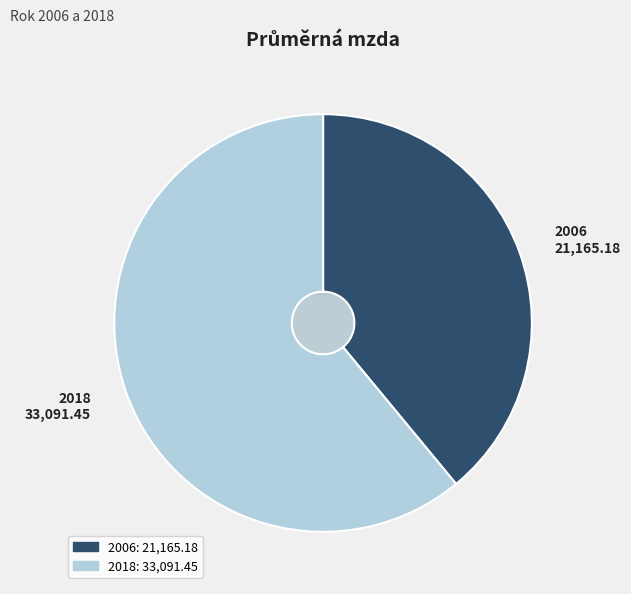

To the nearest percent, what percentage of the pie is 2018?

61%